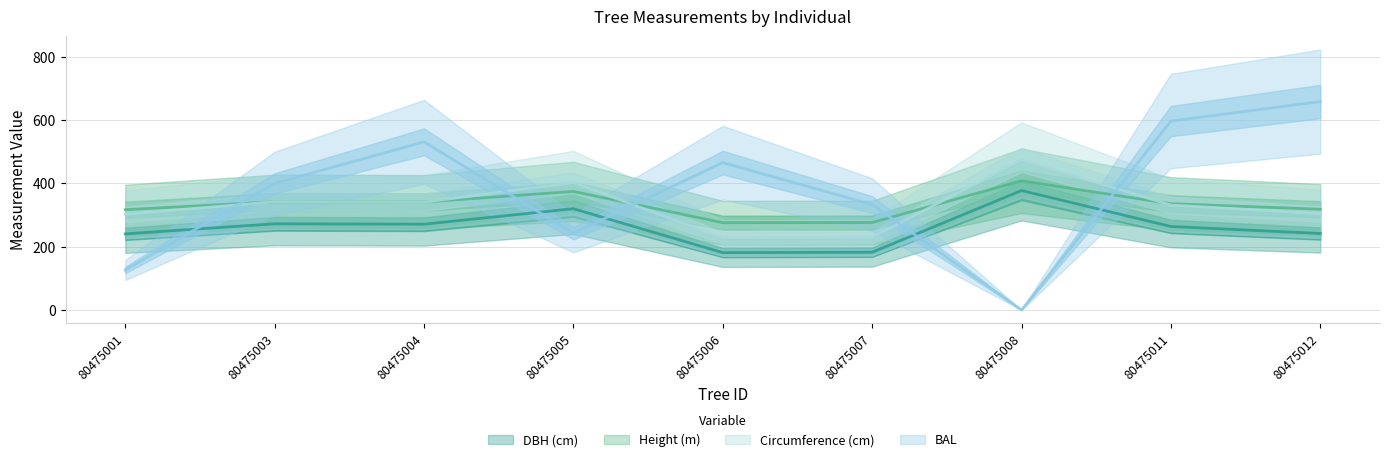

What is the difference between the maximum and minimum values in the dbh series?

196.1